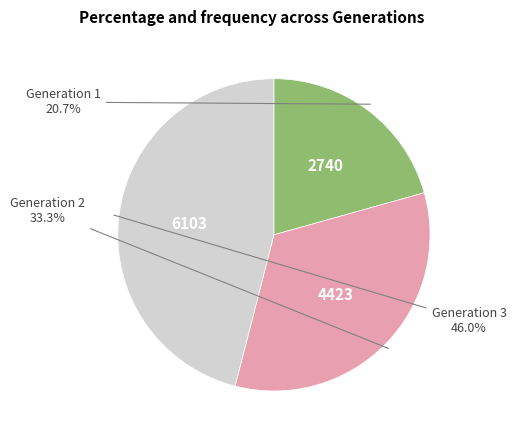

Is there a majority slice in this chart?

No